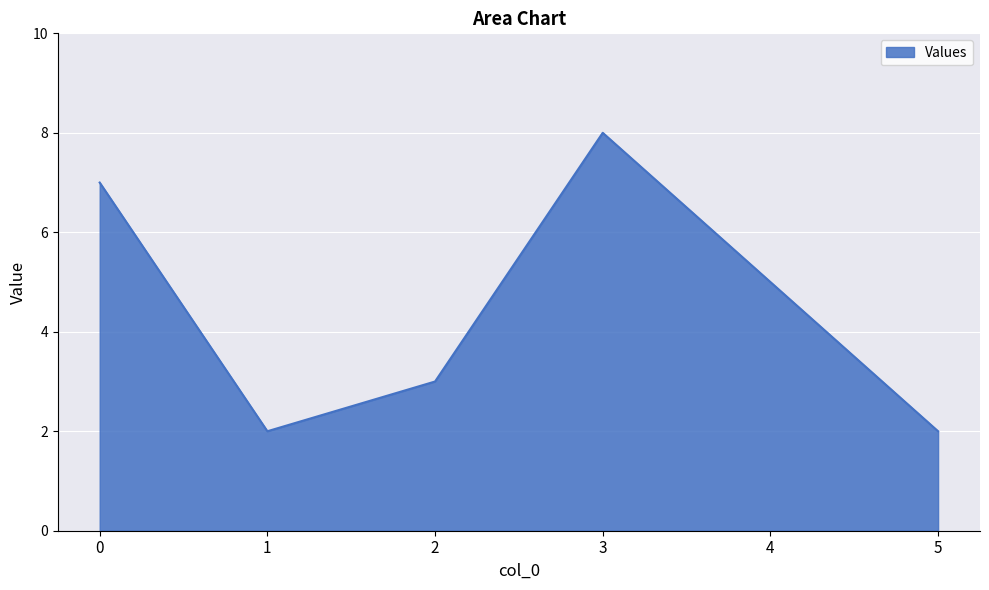

Does the chart display data point markers on the line(s)?

No